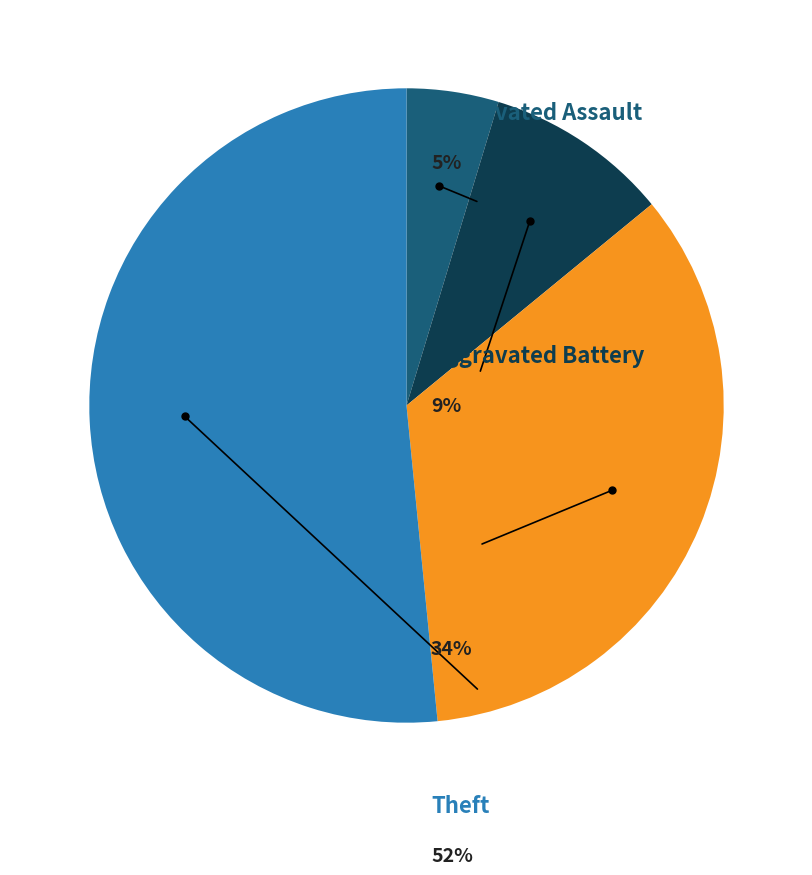

How many segments does this pie chart have?

4